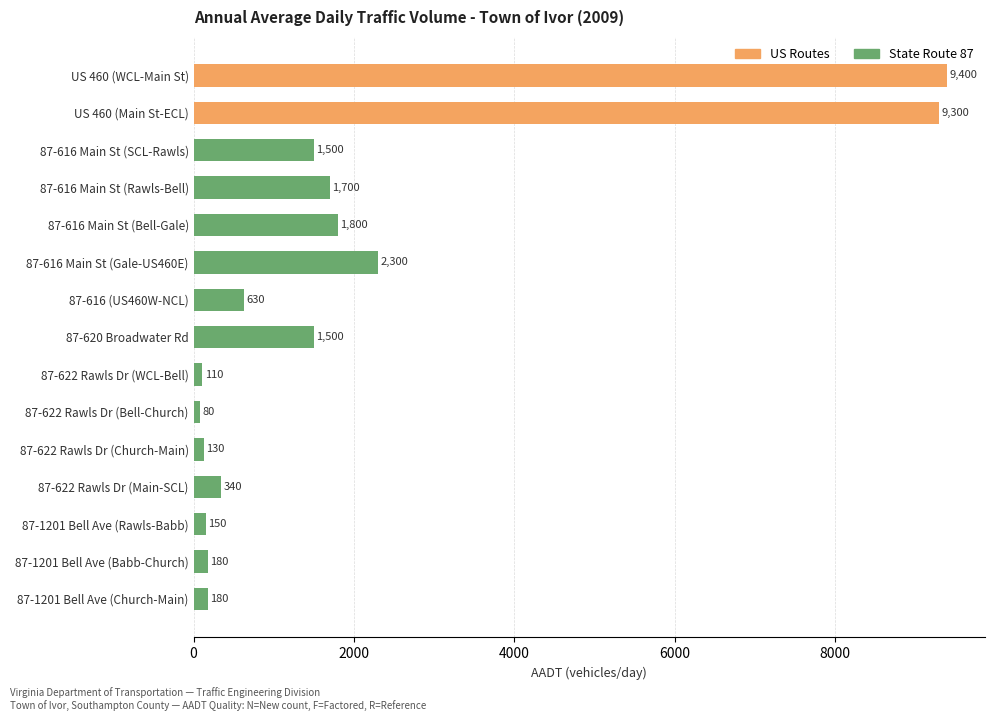

What is the difference between the maximum and second lowest values?

9290